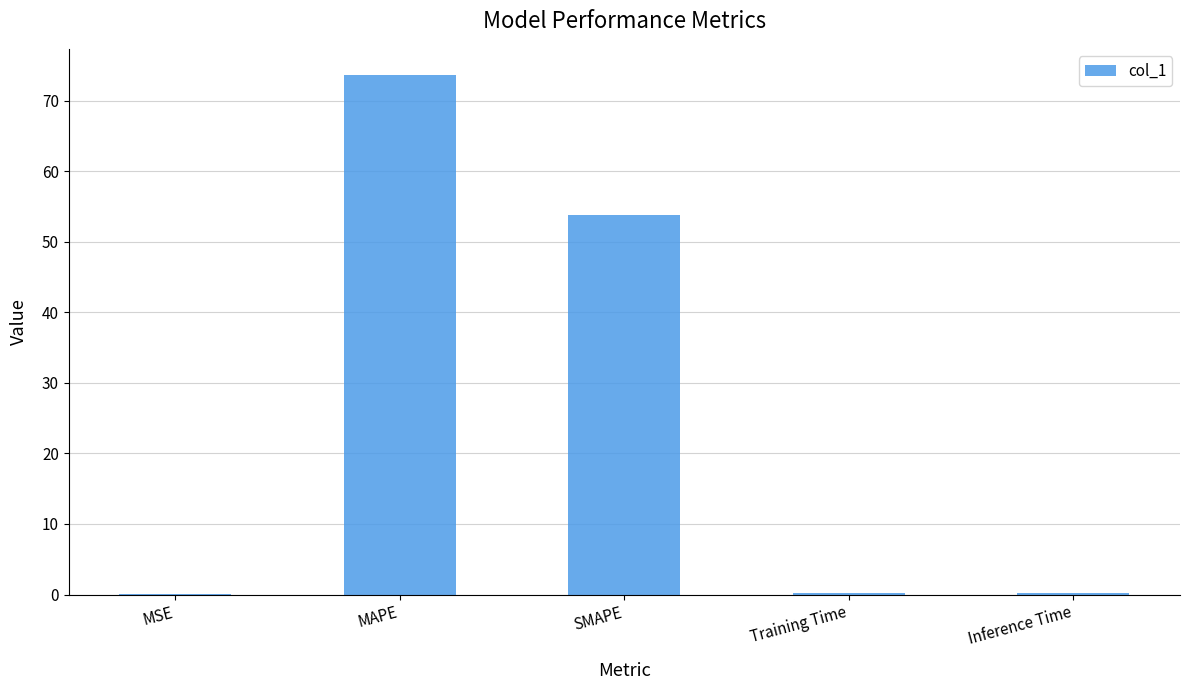

The value at MSE is 0.0. True or false?

True